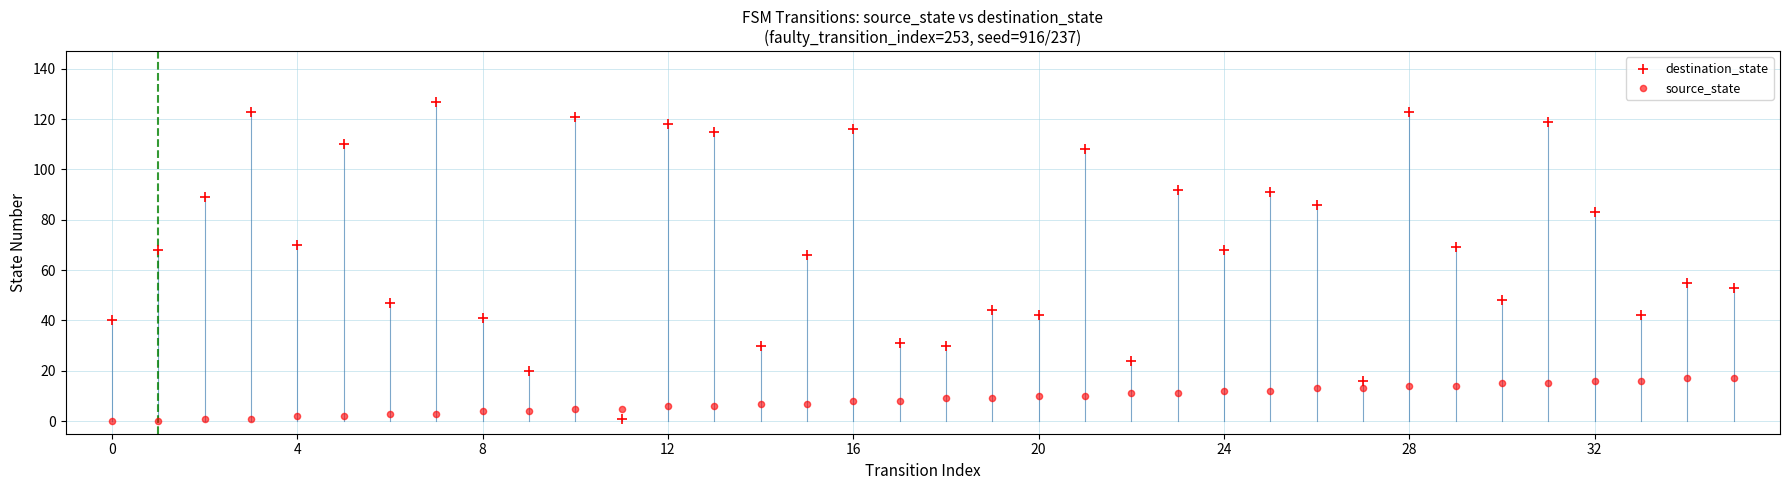

How many data points are displayed?

72